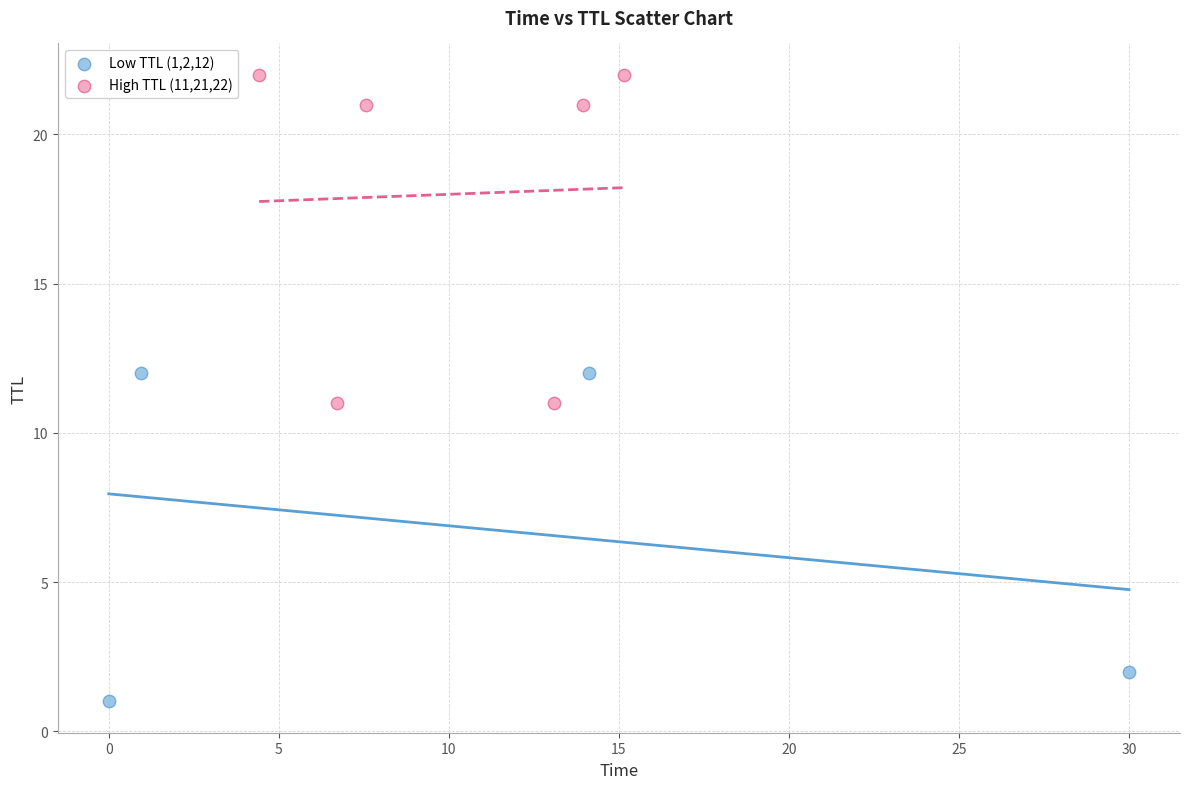

Which series contains the highest Y value?

High TTL (11,21,22)